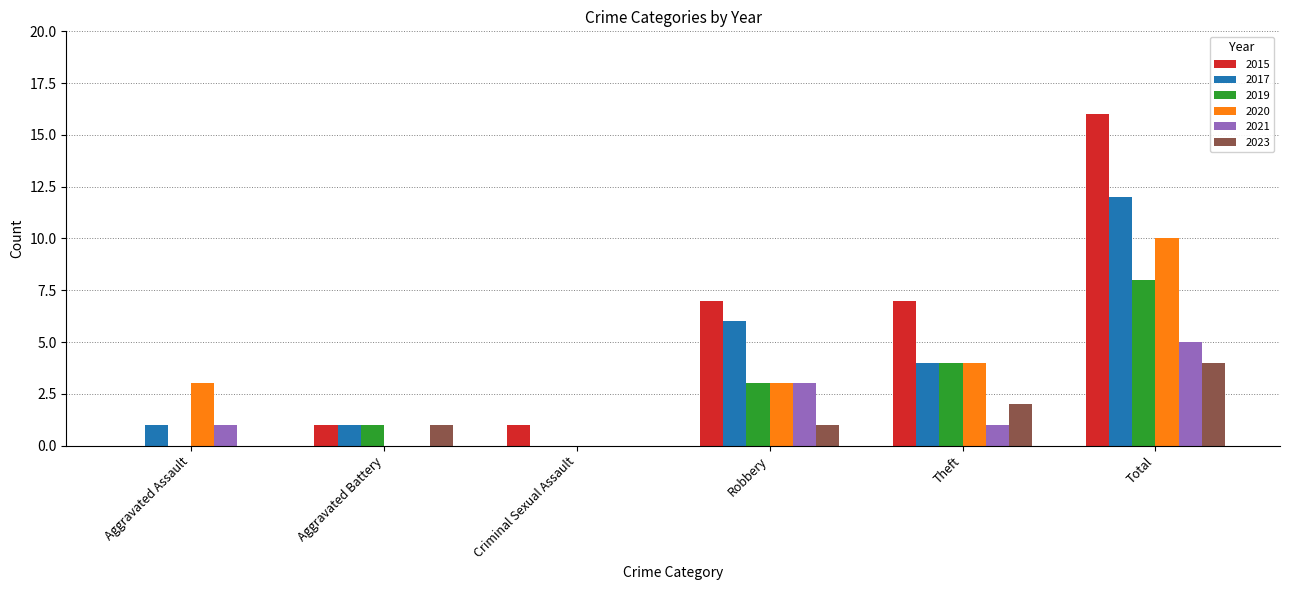

Are the bars grouped side by side (vs. stacked)?

Yes